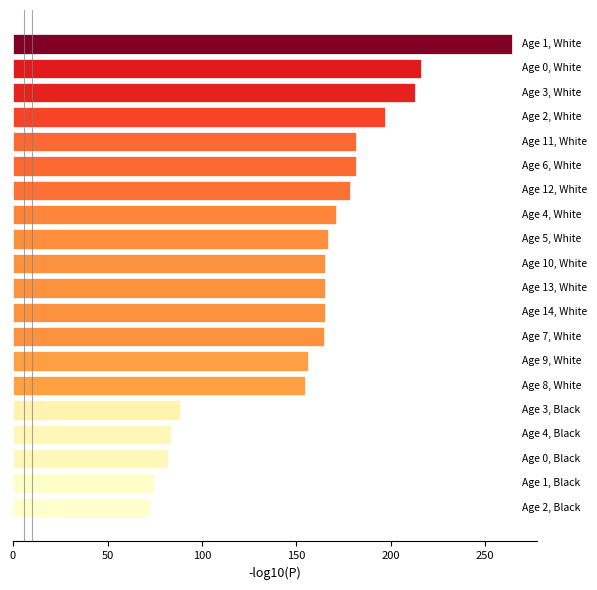

What is the sum of all values?

3141.5